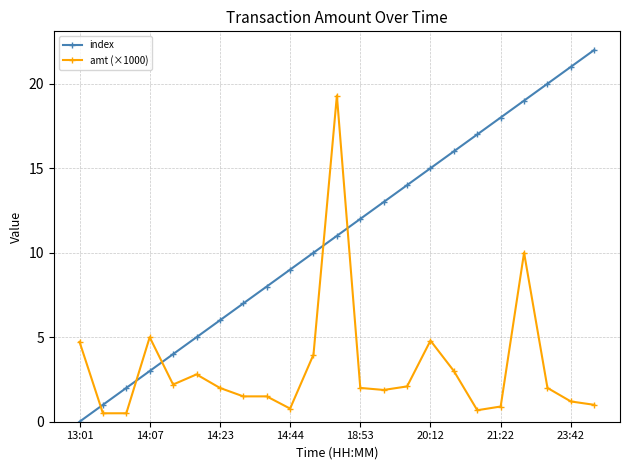

Which series has the largest range (max minus min)?

index